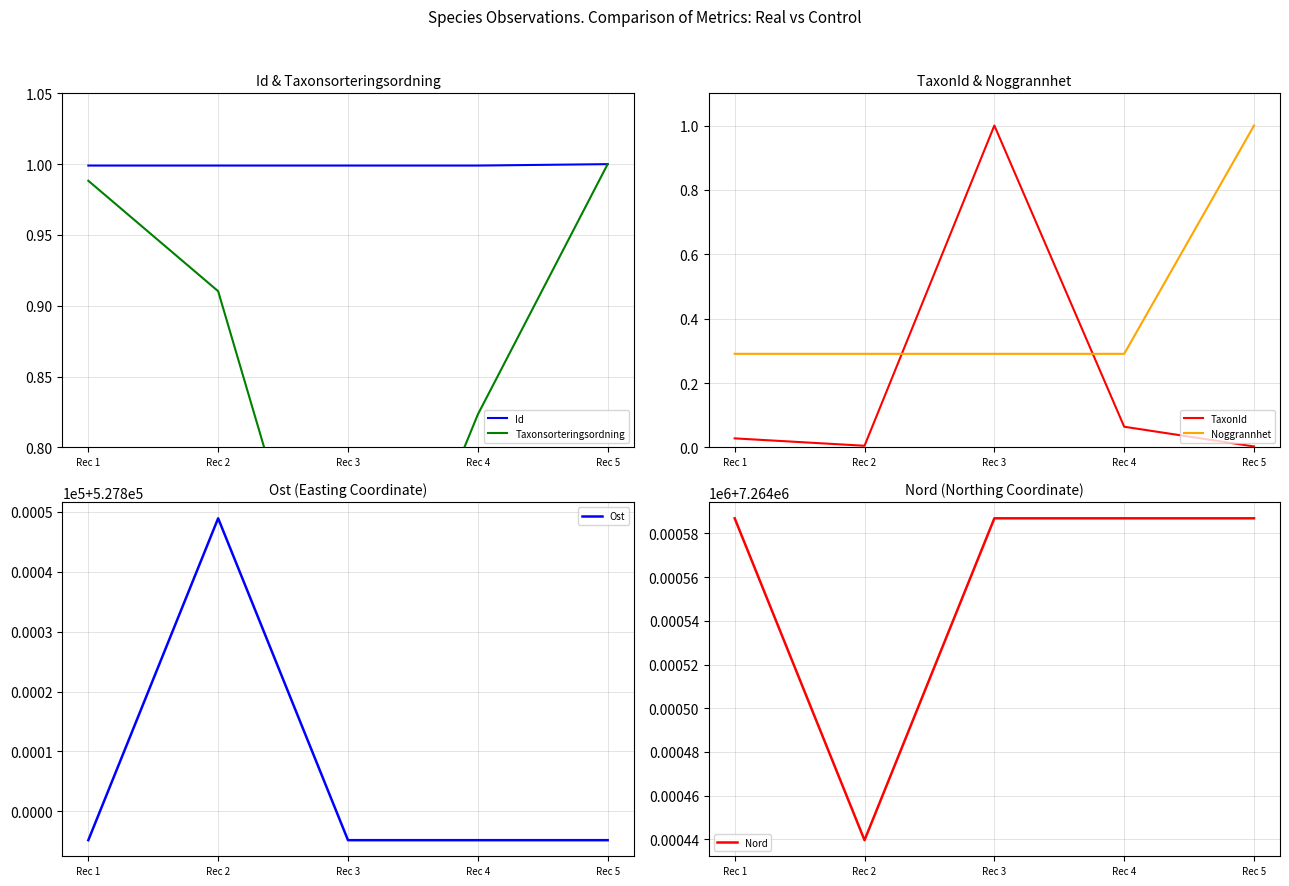

Rank the categories by Taxonsorteringsordning value from lowest to highest.

Rec 3, Rec 4, Rec 2, Rec 1, Rec 5